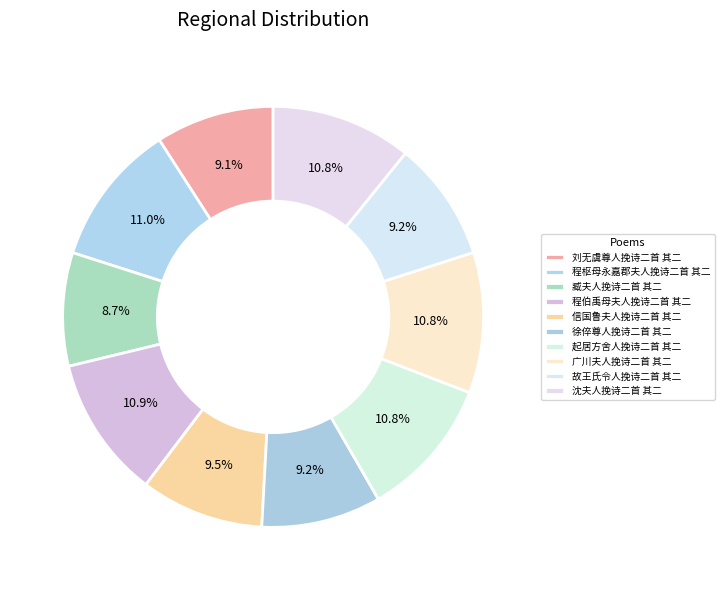

To the nearest percent, what percentage of the pie is 徐倅尊人挽诗二首 其二?

9%